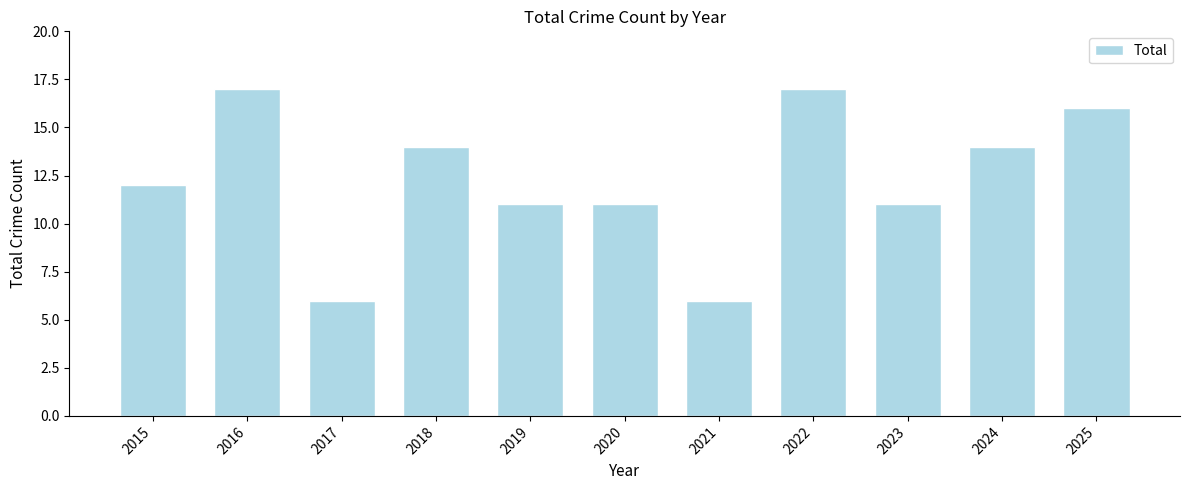

What is the maximum value shown in the chart?

17